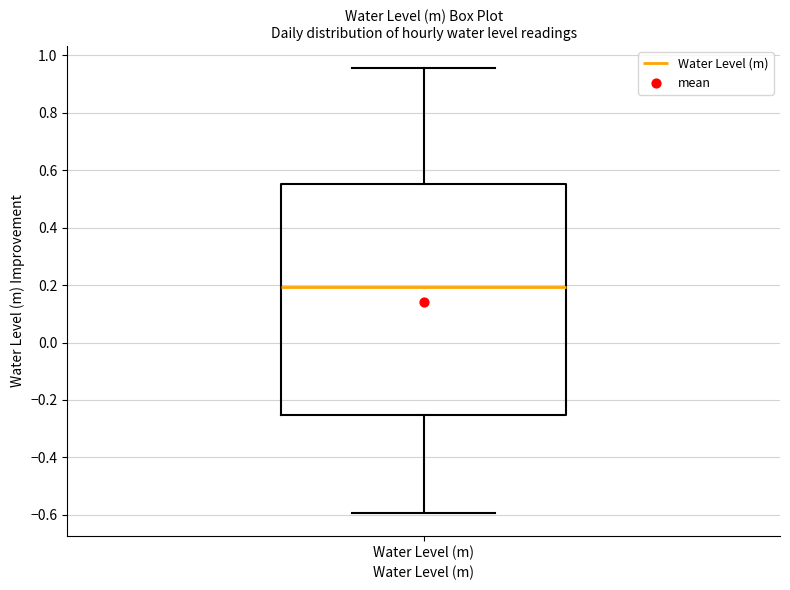

Read this box plot against the y-axis: the position of the median line, the range covered by the box, and the ends of both whiskers. The values are not printed on the chart, so give them approximately, as read against the axis.

median 0.20, box -0.26 to 0.56, whiskers -0.60 to 0.96